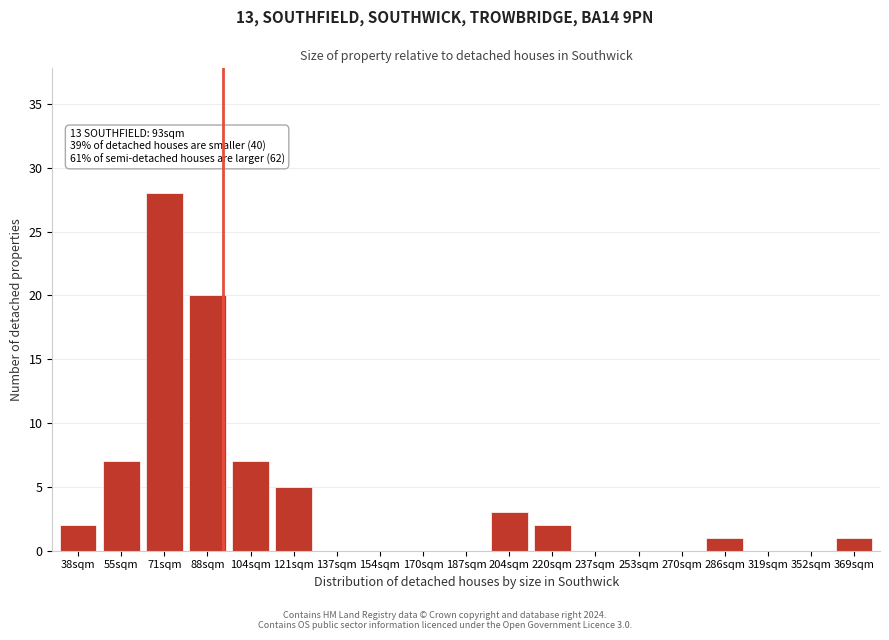

Reading left to right, extract all data points from this chart.

38sqm=2	55sqm=7	71sqm=28	88sqm=20	104sqm=7	121sqm=5	137sqm=0	154sqm=0	170sqm=0	187sqm=0	204sqm=3	220sqm=2	237sqm=0	253sqm=0	270sqm=0	286sqm=1	319sqm=0	352sqm=0	369sqm=1